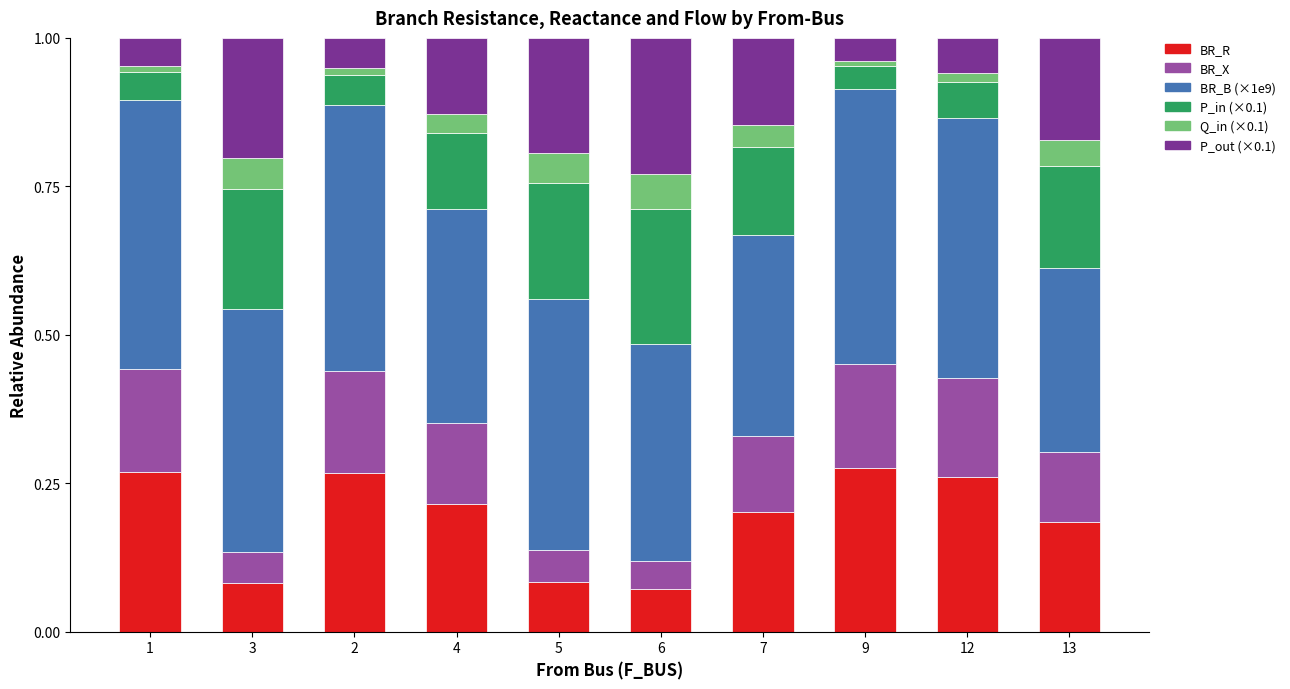

Is it true that BR_R equals 0.3 at 1?

True